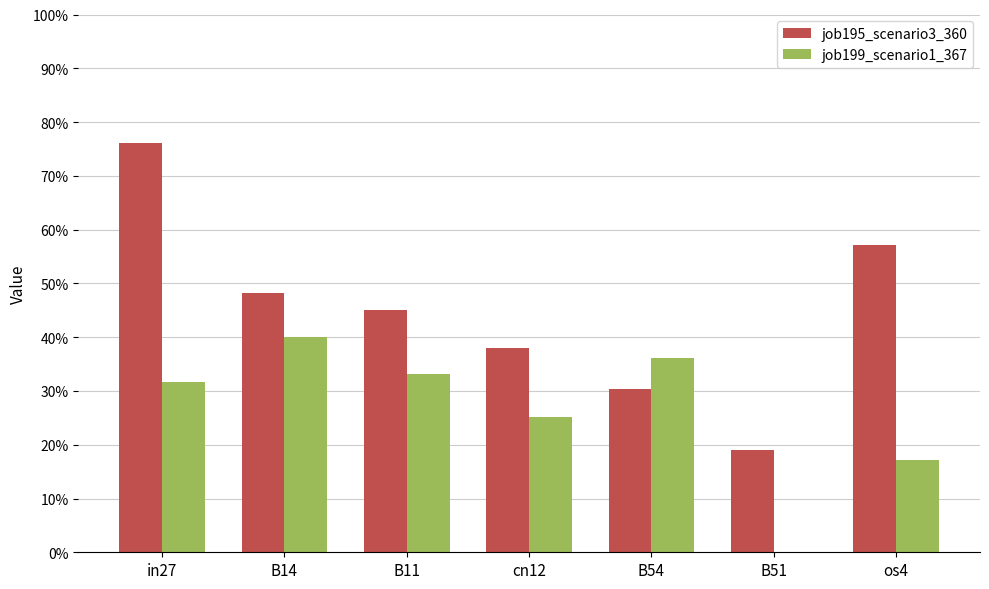

What are all the series names shown in the legend?

job195_scenario3_360, job199_scenario1_367